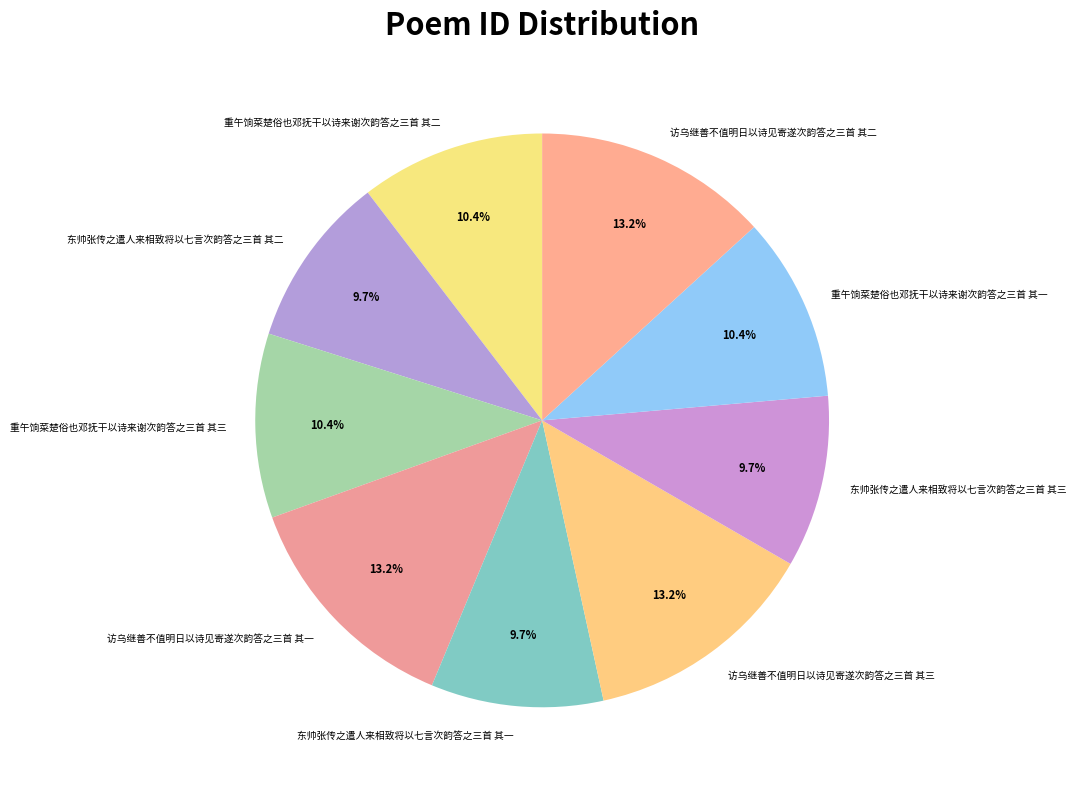

What percentage is the 重午饷菜楚俗也邓抚干以诗来谢次韵答之三首 其一 slice, to the nearest percent?

10%